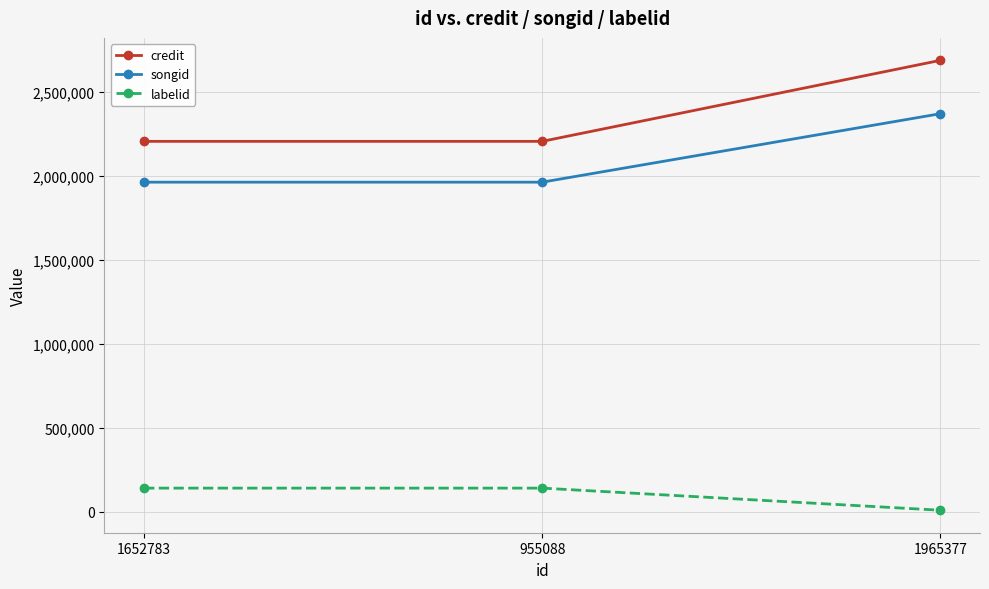

How many songid values are between 1960967 and 2368384?

3